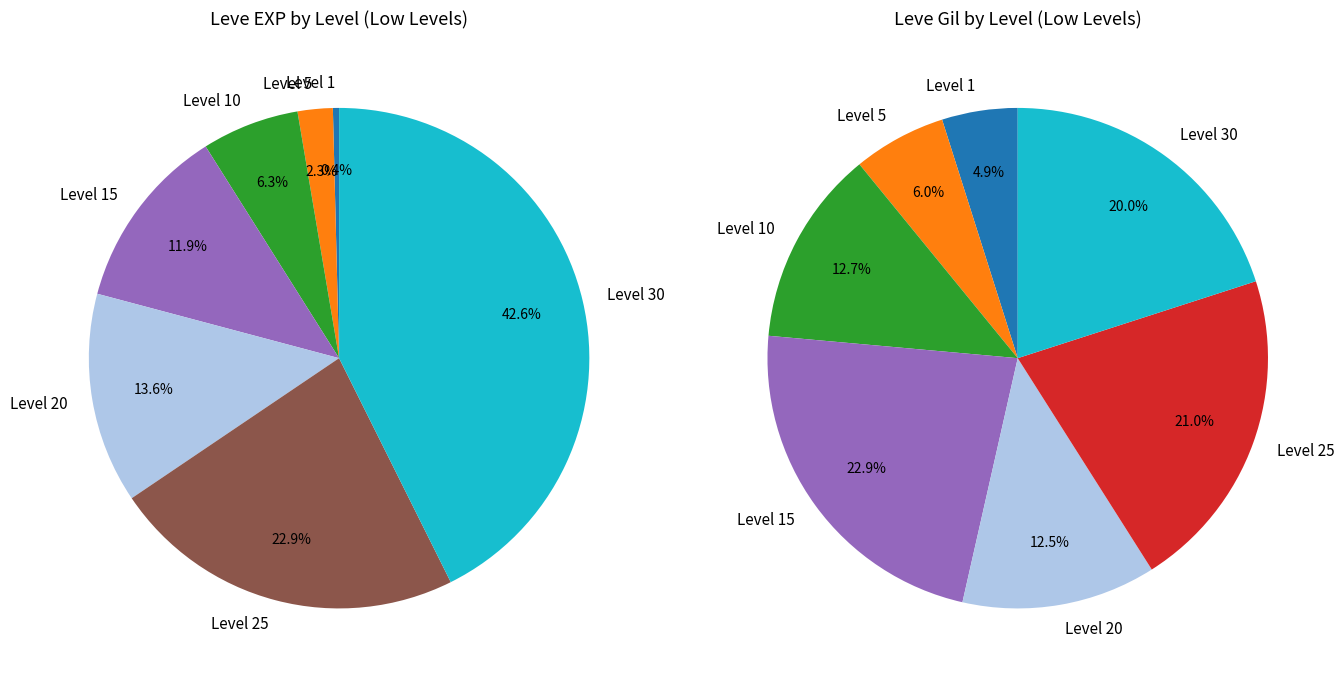

Count the number of slices in the pie.

7